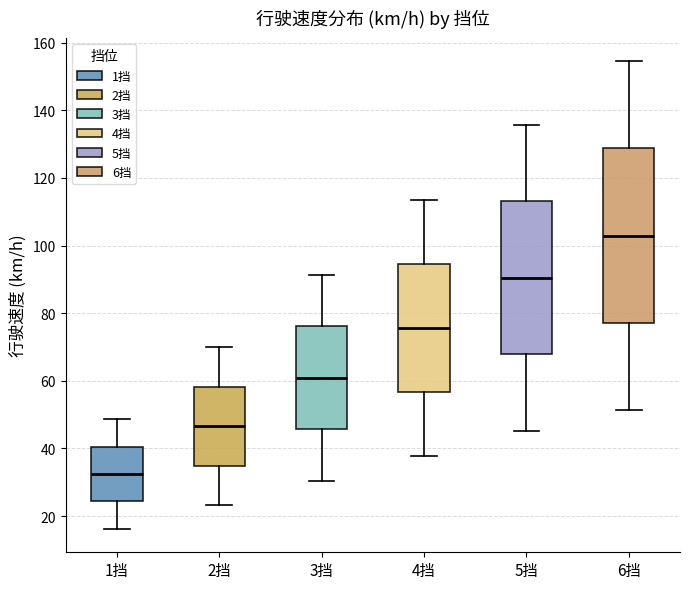

Reading left to right, transcribe this box plot: for each box, give where its median line is, the range the box spans, and where its two whiskers end, as read against the y-axis. The values are not printed on the chart, so give them approximately, as read against the axis.

1挡: median 32, box 24 to 40, whiskers 16 to 48
2挡: median 46, box 34 to 58, whiskers 24 to 70
3挡: median 60, box 46 to 76, whiskers 30 to 92
4挡: median 76, box 56 to 94, whiskers 38 to 114
5挡: median 90, box 68 to 114, whiskers 46 to 136
6挡: median 102, box 78 to 128, whiskers 52 to 154